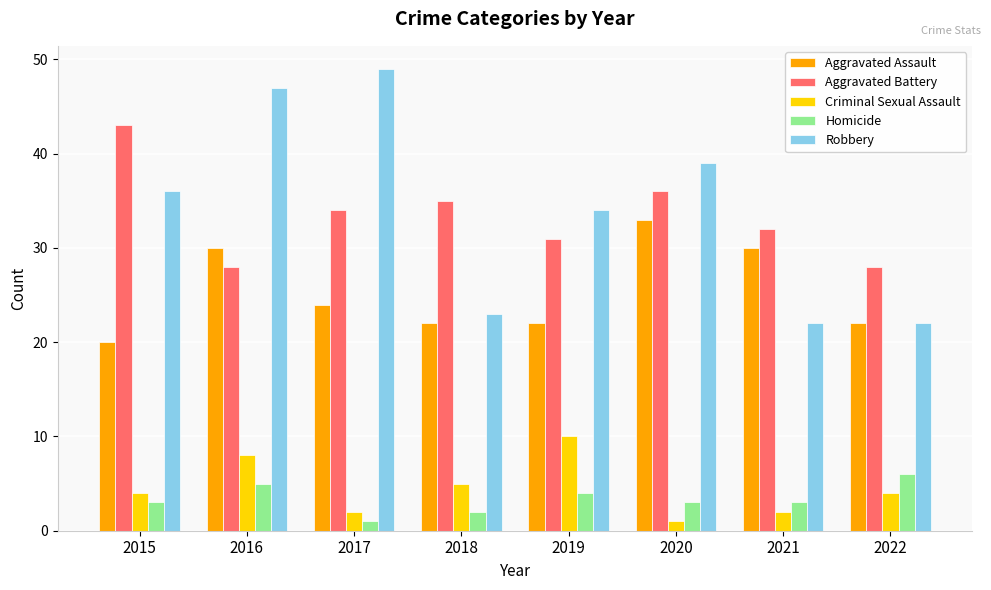

Reading left to right, list all the values displayed in this chart.

Aggravated Assault: 2015=20	2016=30	2017=24	2018=22	2019=22	2020=33	2021=30	2022=22
Aggravated Battery: 2015=43	2016=28	2017=34	2018=35	2019=31	2020=36	2021=32	2022=28
Criminal Sexual Assault: 2015=4	2016=8	2017=2	2018=5	2019=10	2020=1	2021=2	2022=4
Homicide: 2015=3	2016=5	2017=1	2018=2	2019=4	2020=3	2021=3	2022=6
Robbery: 2015=36	2016=47	2017=49	2018=23	2019=34	2020=39	2021=22	2022=22